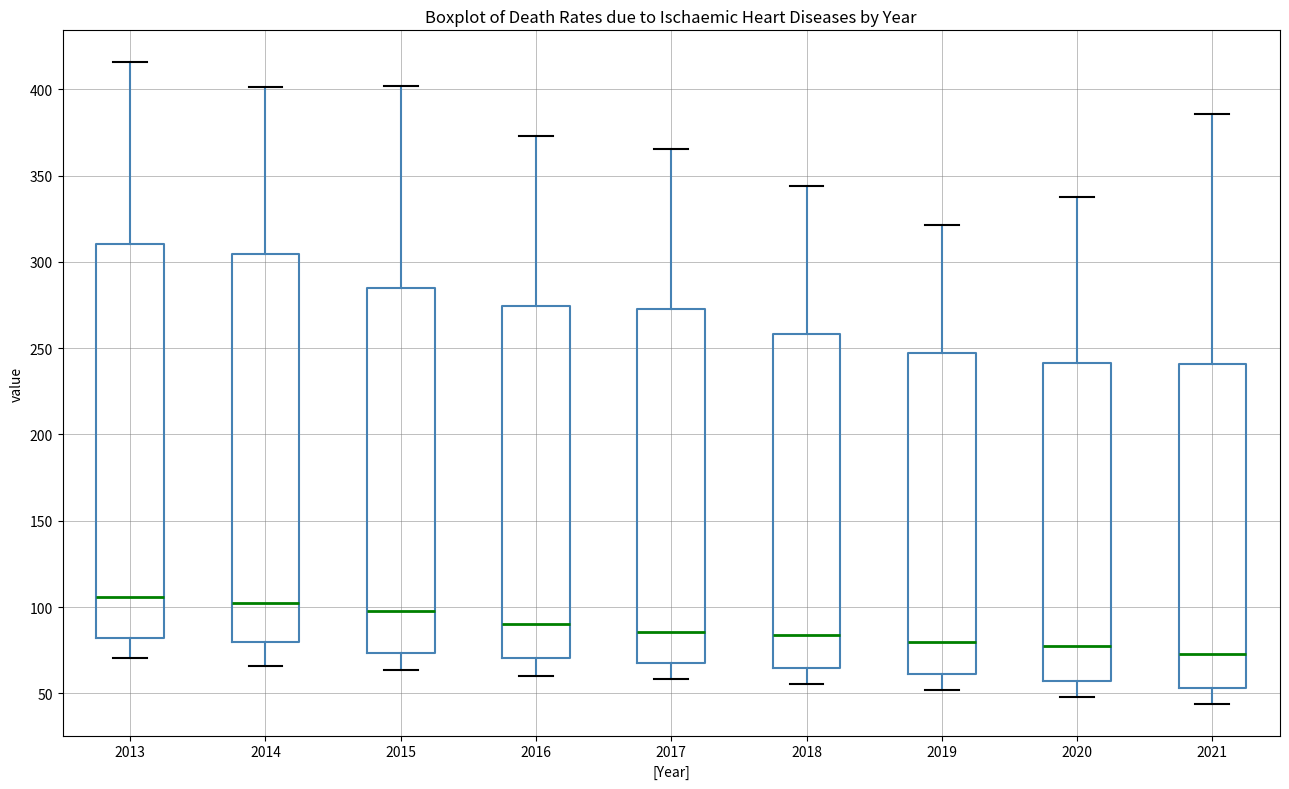

Reading left to right, read every box against the y-axis: the position of its median line, the range the box covers, and the ends of its whiskers. The values are not printed on the chart, so give them approximately, as read against the axis.

2013: median 105, box 80 to 310, whiskers 70 to 415
2014: median 100, box 80 to 305, whiskers 65 to 400
2015: median 100, box 75 to 285, whiskers 65 to 400
2016: median 90, box 70 to 275, whiskers 60 to 375
2017: median 85, box 70 to 275, whiskers 60 to 365
2018: median 85, box 65 to 260, whiskers 55 to 345
2019: median 80, box 60 to 245, whiskers 50 to 320
2020: median 80, box 55 to 240, whiskers 50 to 335
2021: median 75, box 55 to 240, whiskers 45 to 385